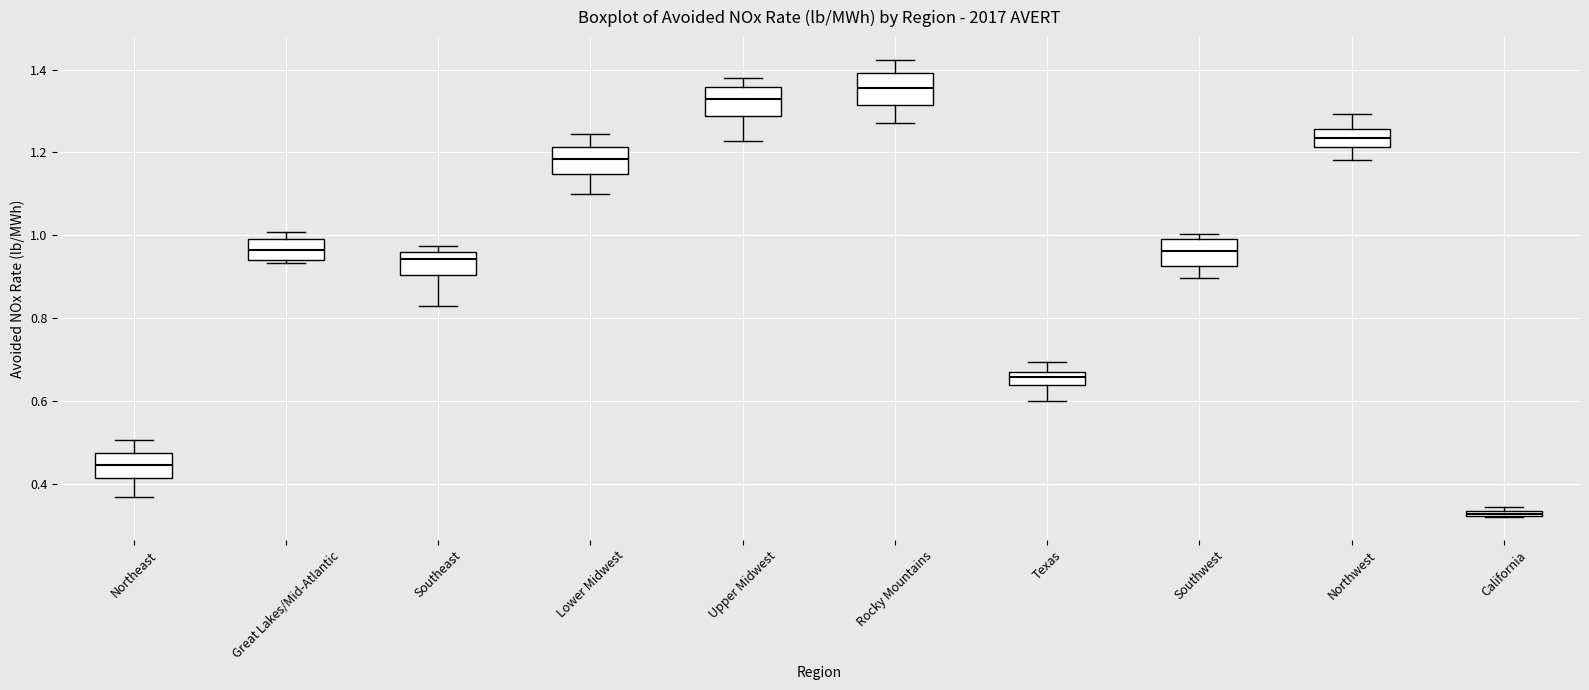

Which box's median line is the lowest?

California